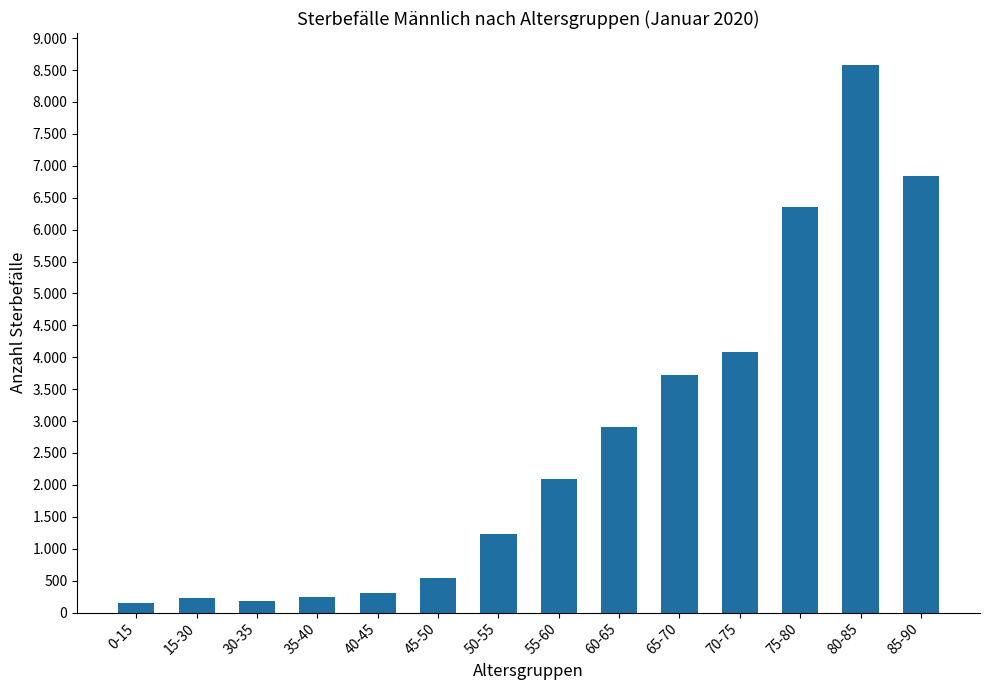

What is the average value?

2677